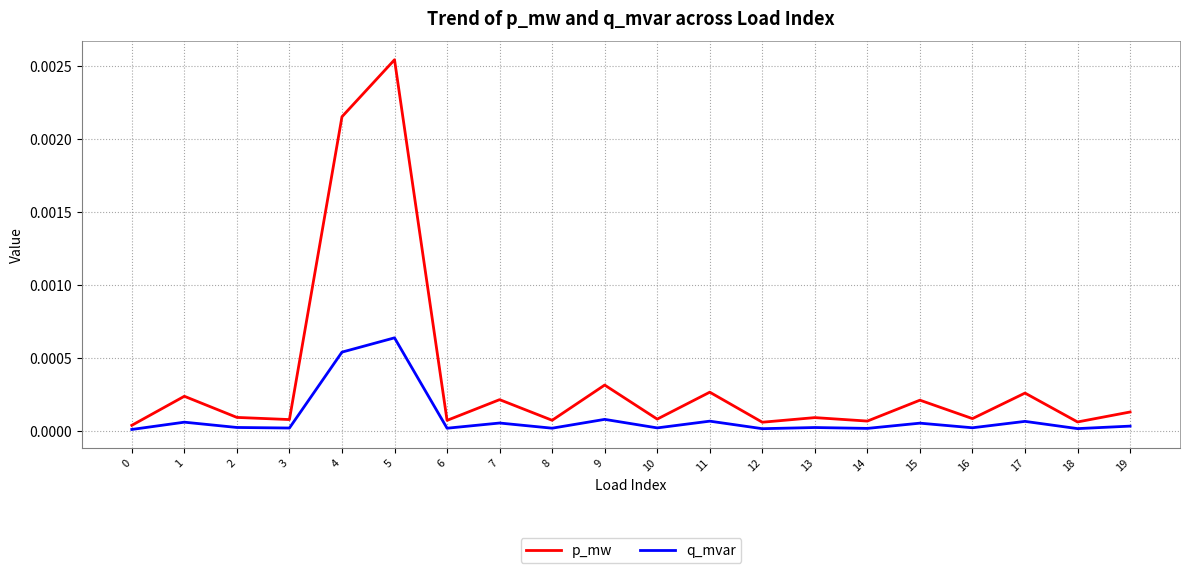

At which category is the sum across all series the highest?

5